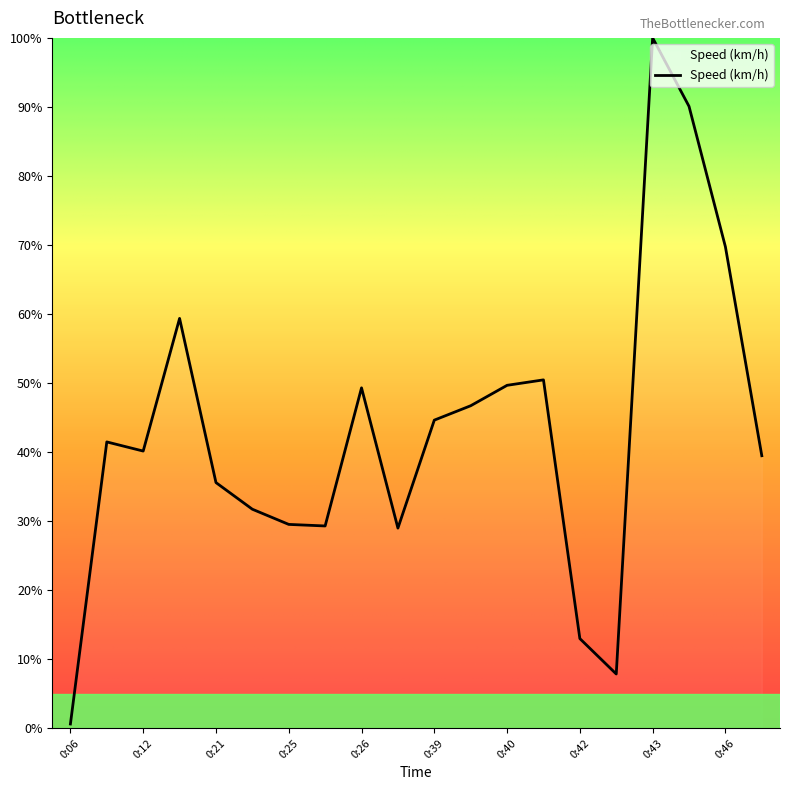

What is the maximum value shown in the chart?

100.0